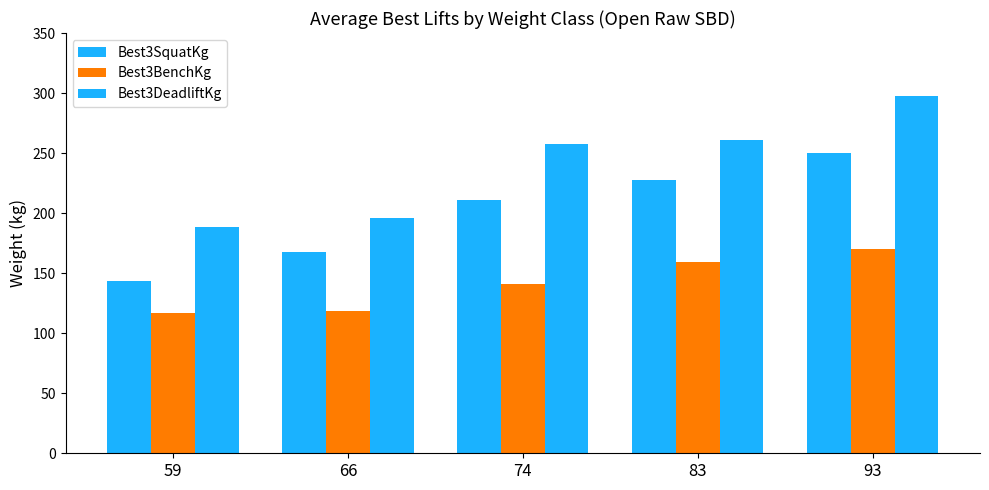

List the series in order of their overall mean, highest first.

Best3DeadliftKg, Best3SquatKg, Best3BenchKg